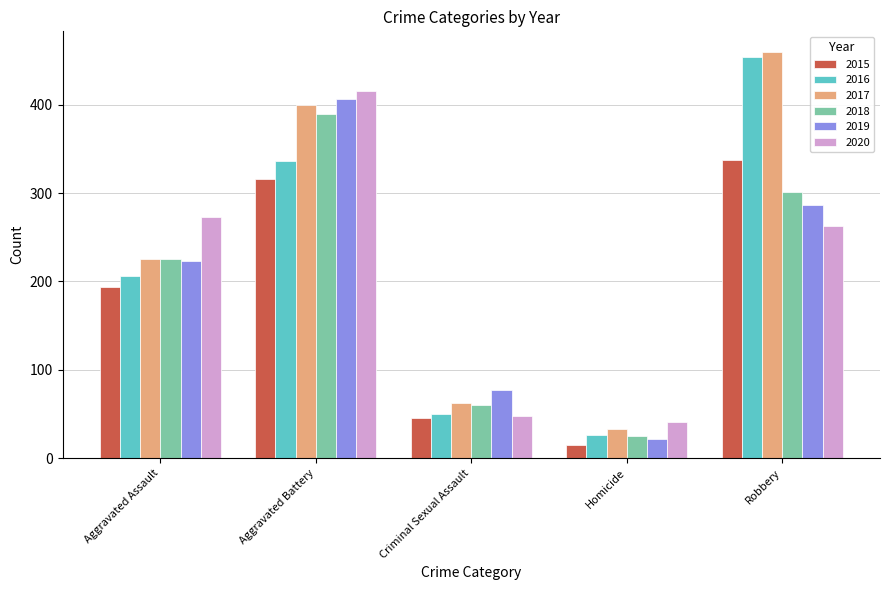

Is the value of 2020 at Aggravated Assault greater than the value of 2016 at Aggravated Assault?

Yes